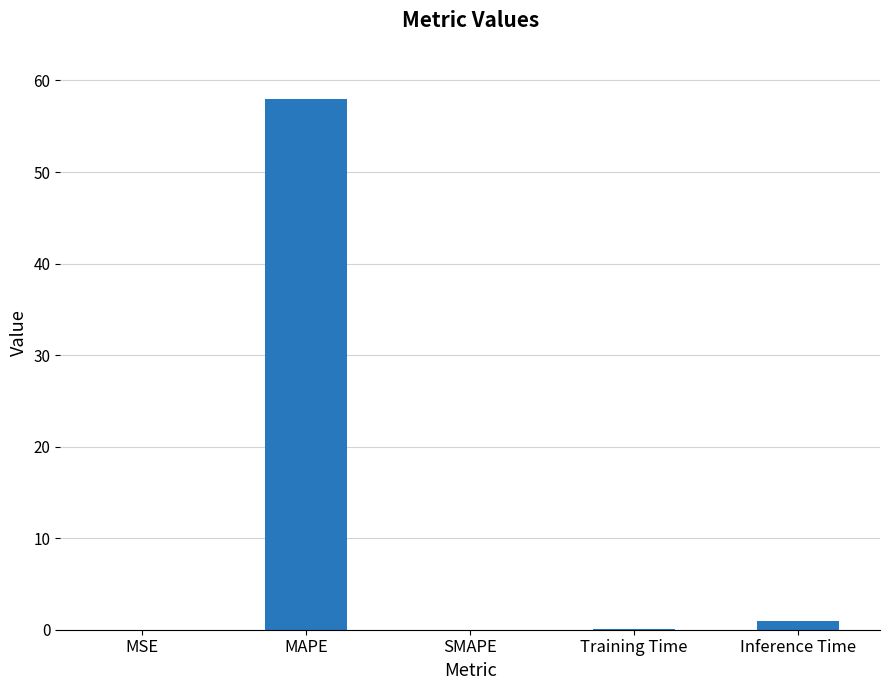

What is the sum of all values?

59.0